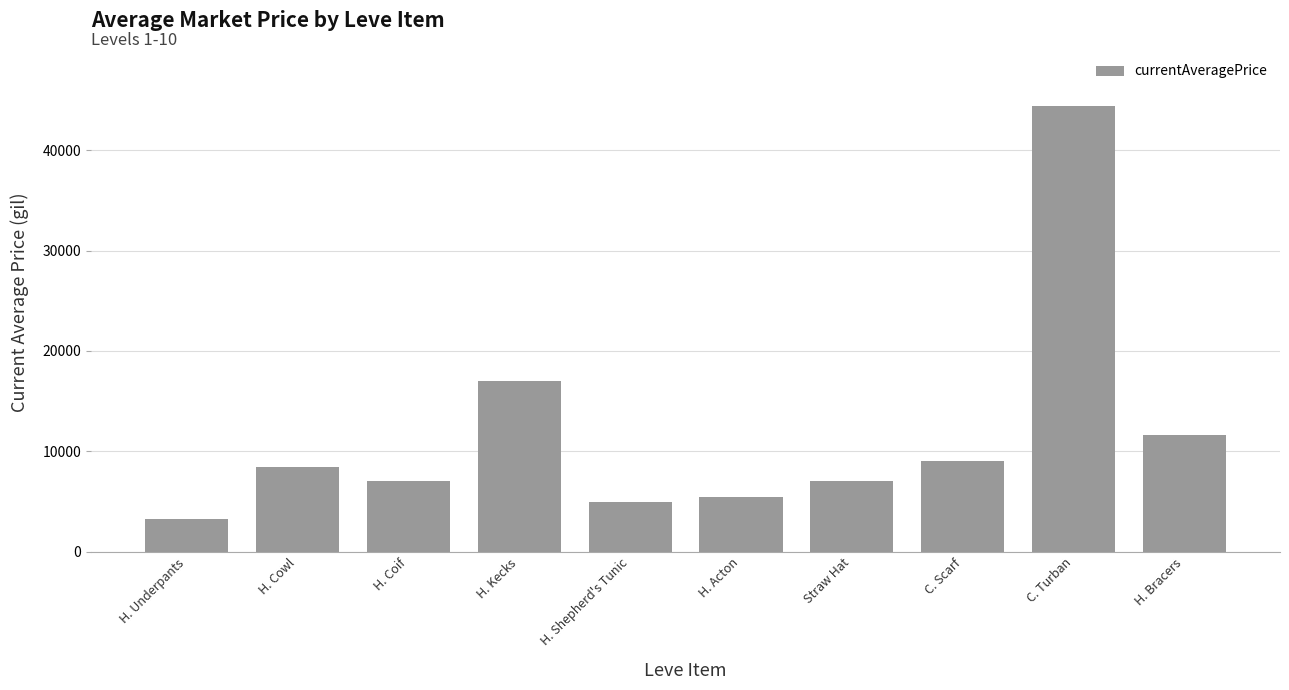

What is the minimum value shown in the chart?

3307.0